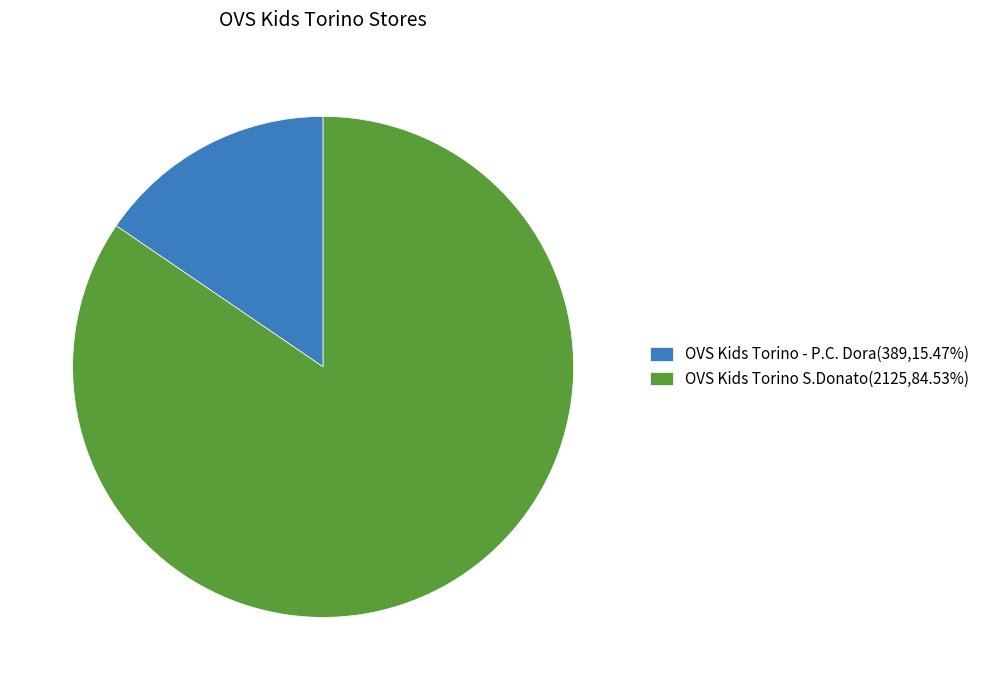

The OVS Kids Torino S.Donato slice represents 85% of the pie. True or false?

True